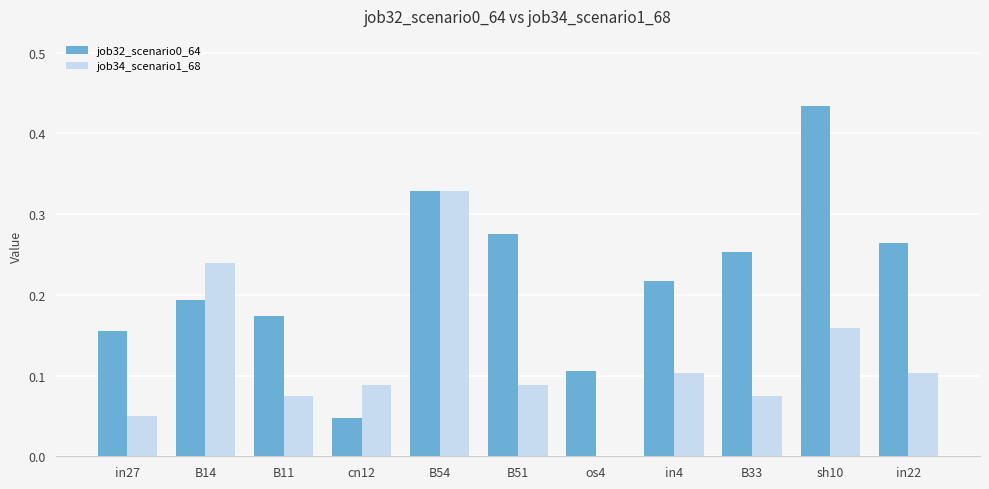

Is the value of job34_scenario1_68 at B33 greater than the value of job32_scenario0_64 at B14?

No